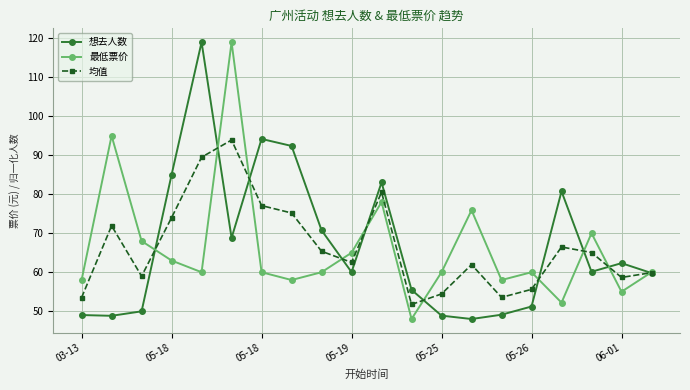

True or false: 想去人数 has more than 0 points higher than both neighbors.

True